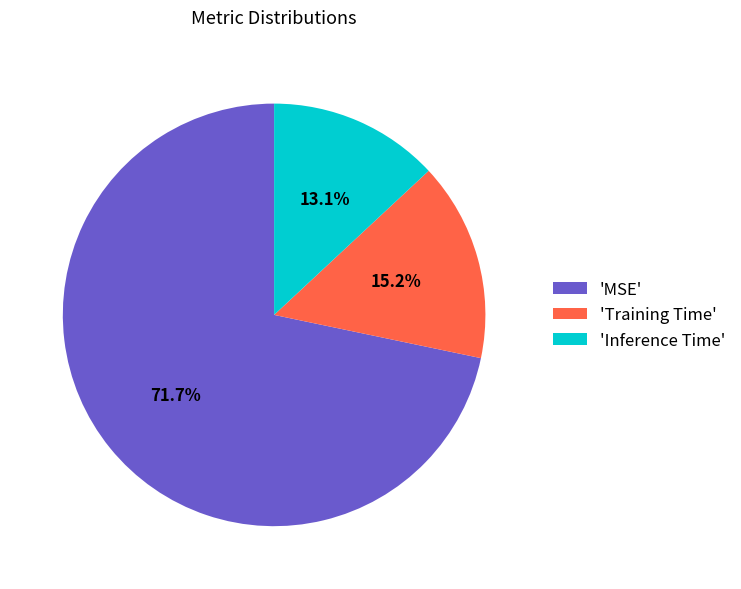

How many segments does this pie chart have?

3